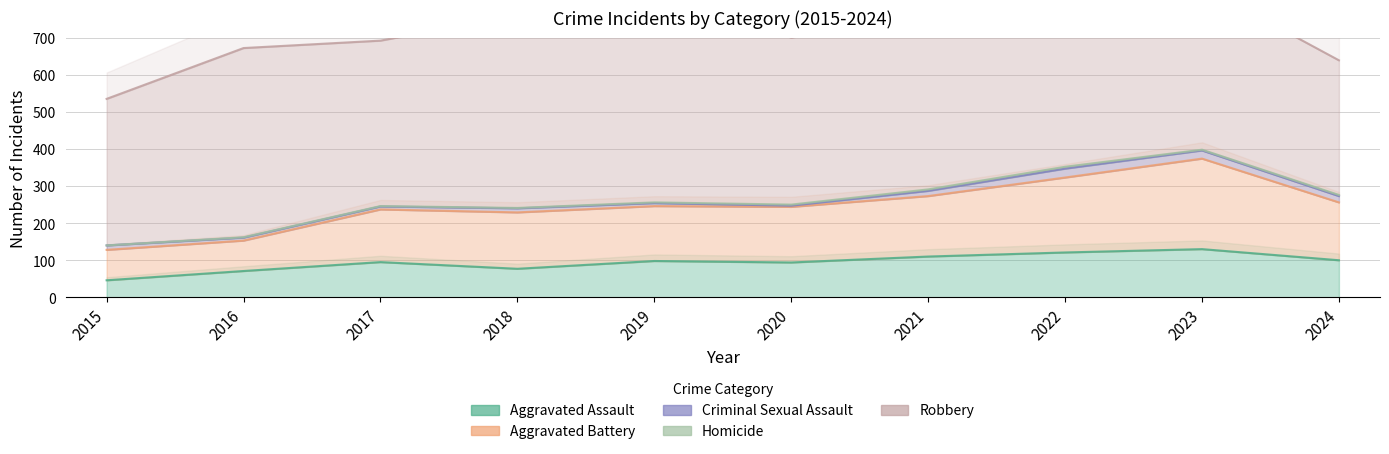

Reading right to left, extract all data points from this chart.

Aggravated Assault: 2024=100	2023=130	2022=121	2021=110	2020=94	2019=98	2018=77	2017=95	2016=71	2015=46
Aggravated Battery: 2024=156	2023=244	2022=202	2021=163	2020=150	2019=148	2018=152	2017=142	2016=82	2015=82
Criminal Sexual Assault: 2024=17	2023=22	2022=24	2021=14	2020=3	2019=8	2018=11	2017=8	2016=8	2015=12
Homicide: 2024=3	2023=2	2022=5	2021=4	2020=3	2019=2	2018=1	2017=1	2016=1	2015=0
Robbery: 2024=363	2023=440	2022=521	2021=484	2020=450	2019=591	2018=520	2017=446	2016=510	2015=395